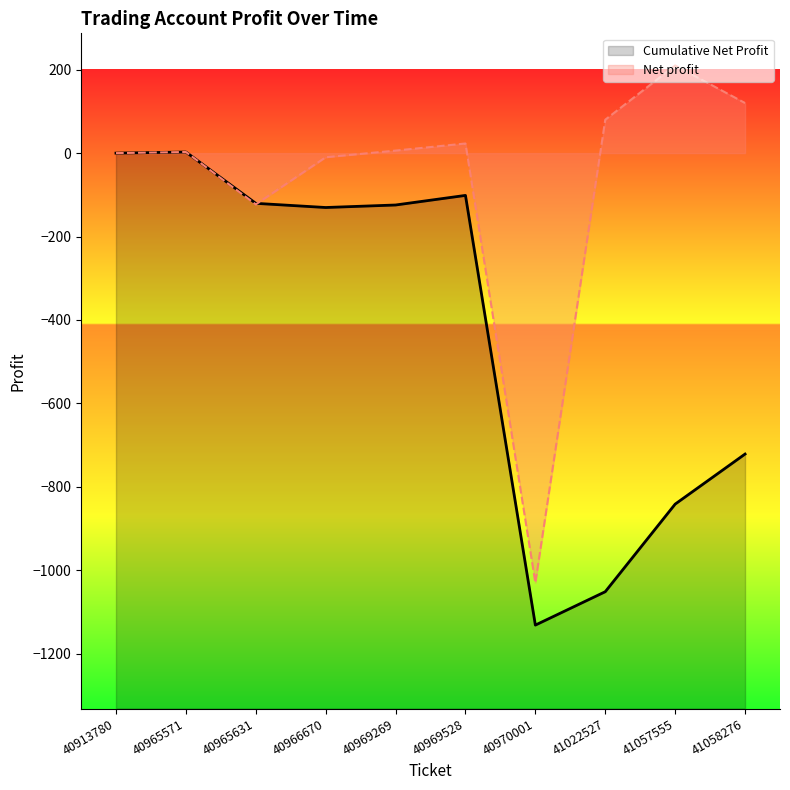

The value of Cumulative Net Profit at 40969528 is -60.6. True or false?

False